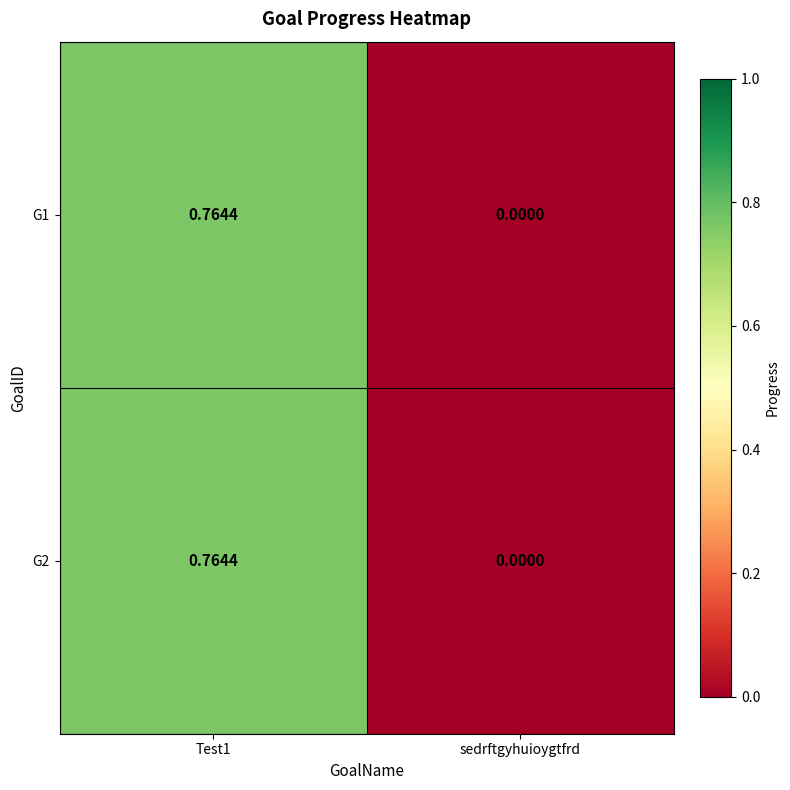

Is the value of G1 at Test1 greater than the value of G2 at sedrftgyhuioygtfrd?

Yes